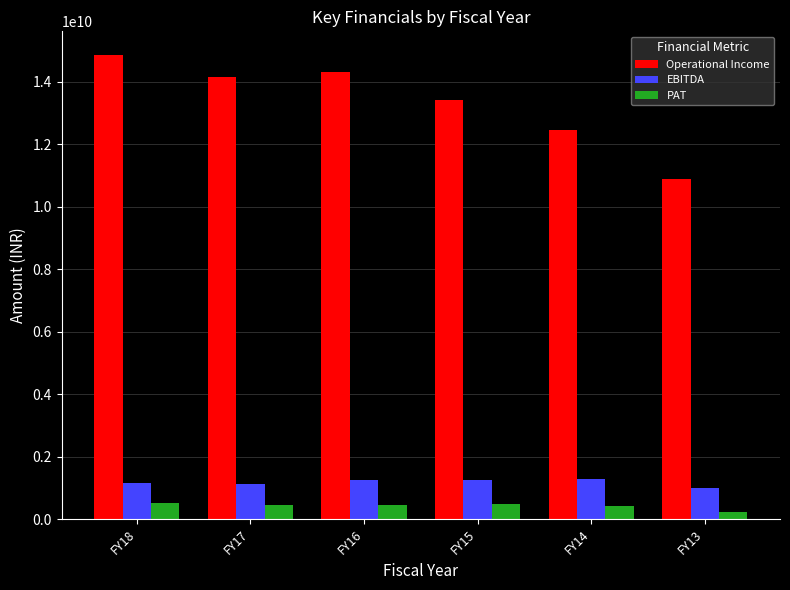

What is the difference between the maximum and minimum values in the EBITDA series?

309667000